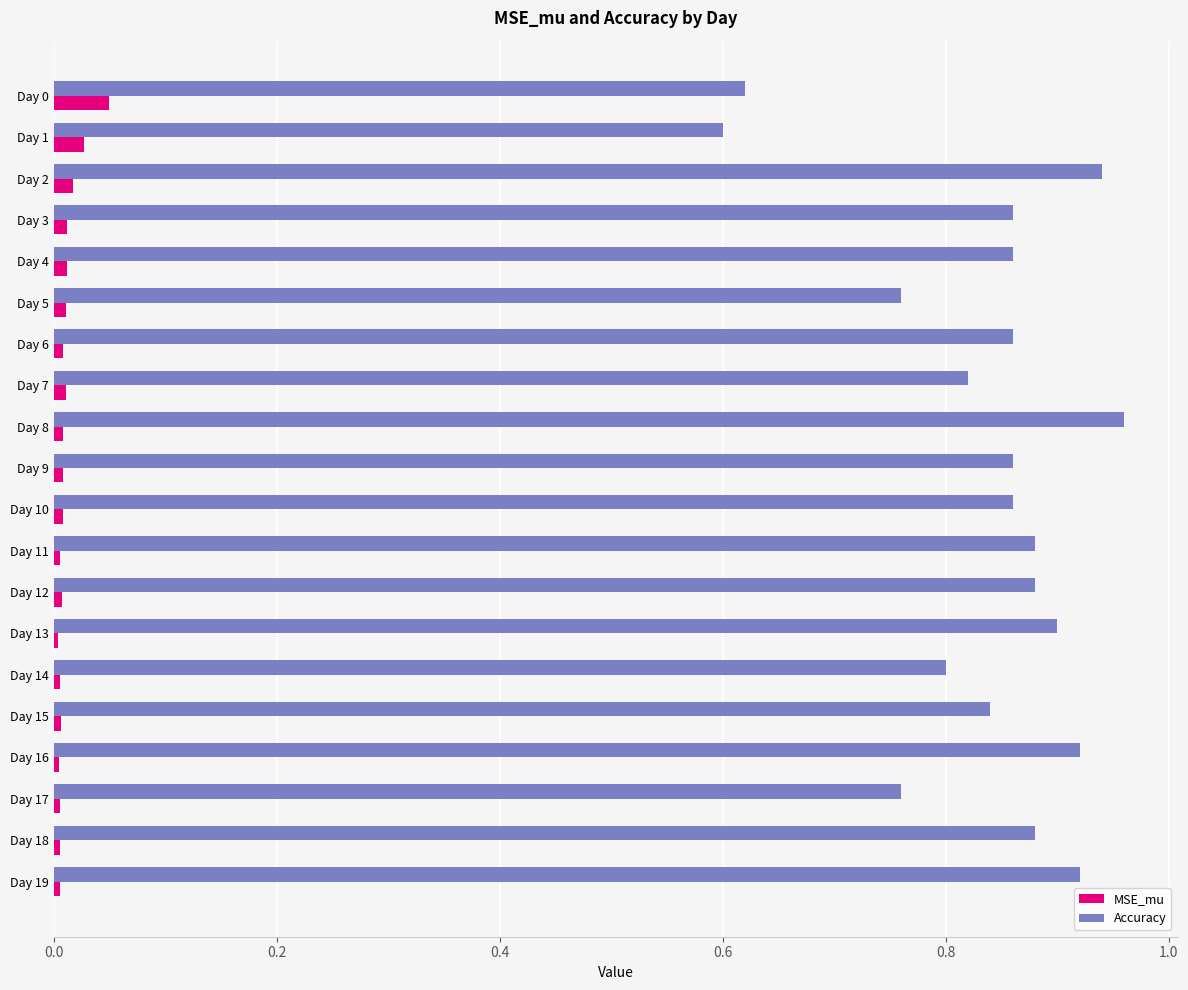

At which category does the chart reach its peak across all series?

Day 8